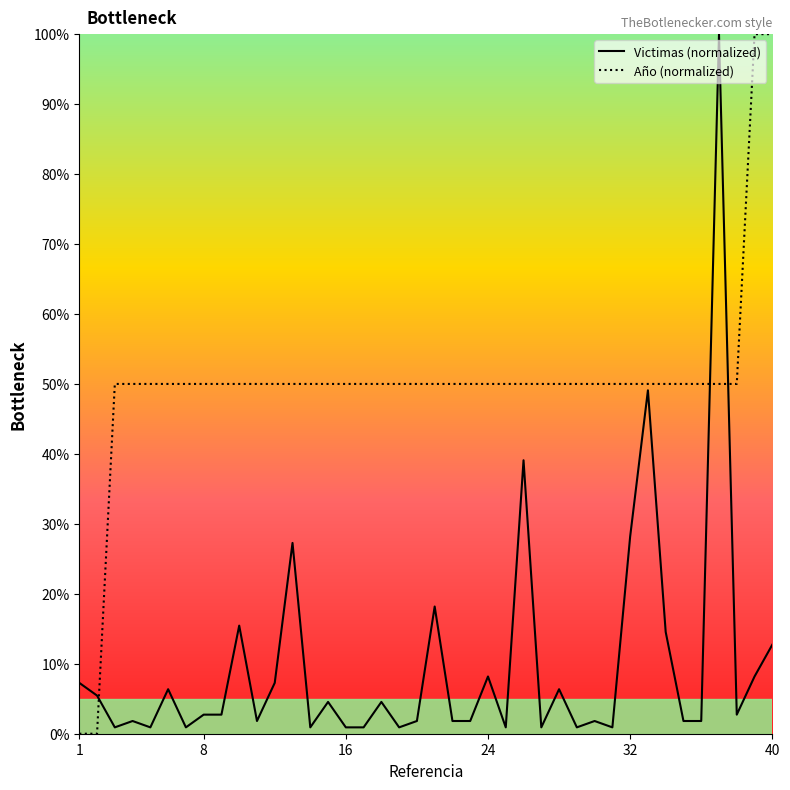

Which series ends up on top after the final intersection of Año (normalized) and Victimas (normalized)?

Año (normalized)